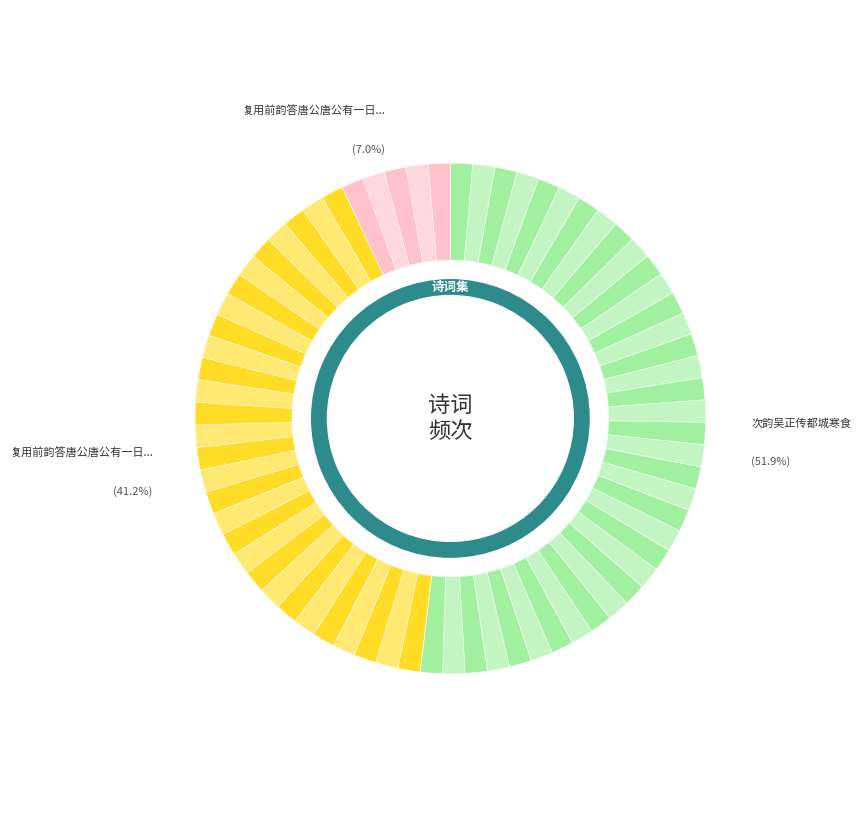

Approximately how many times larger is the value at 复用前韵答唐公唐公有一日纸贵传都城之句且 compared to 次韵吴正传都城寒食?

0.1